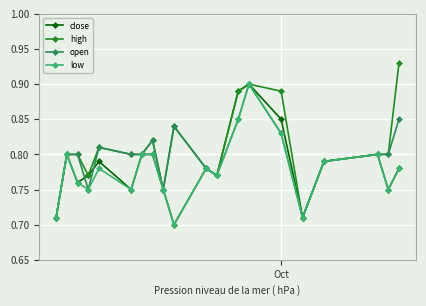

At how many categories does at least one series exceed 0?

20